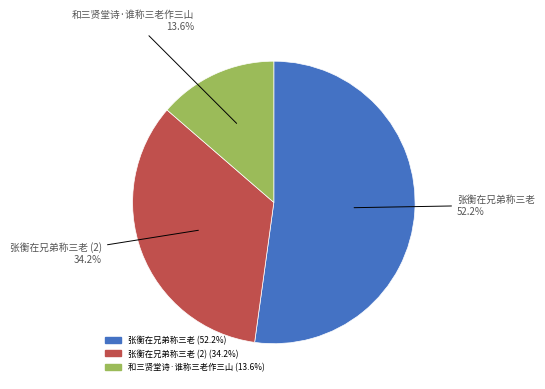

Is there a majority slice in this chart?

Yes